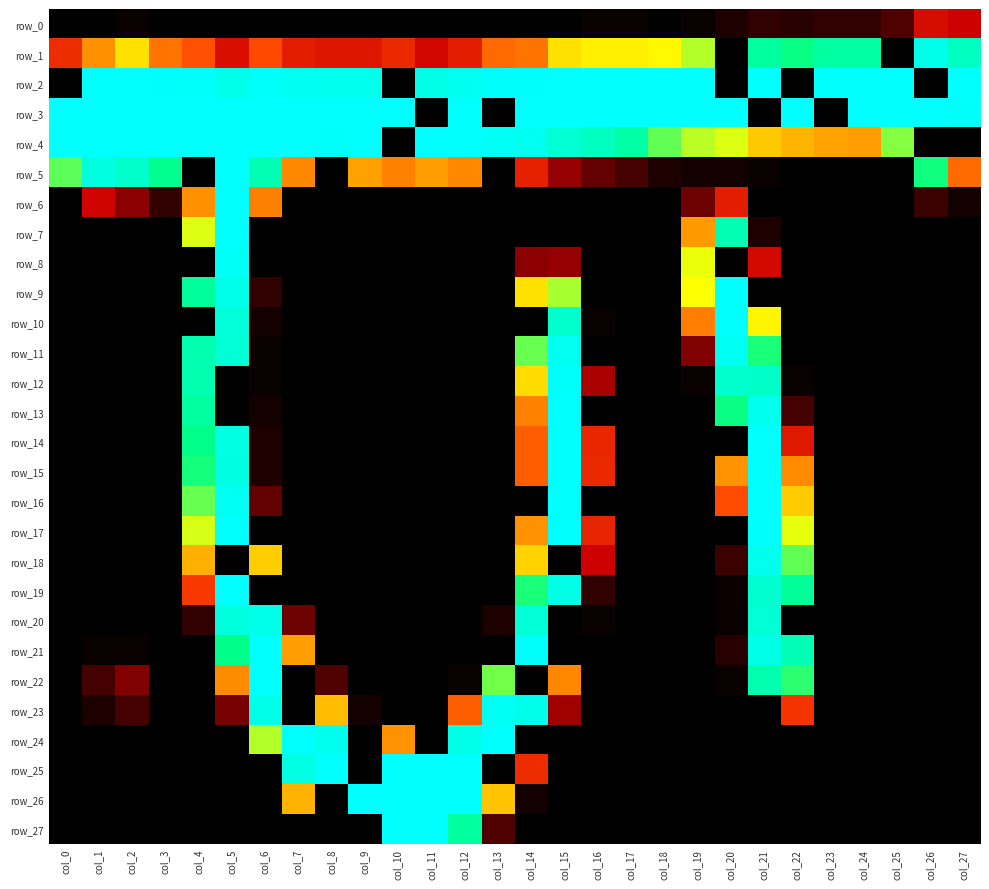

What is the highest value of the row_8 series?

246